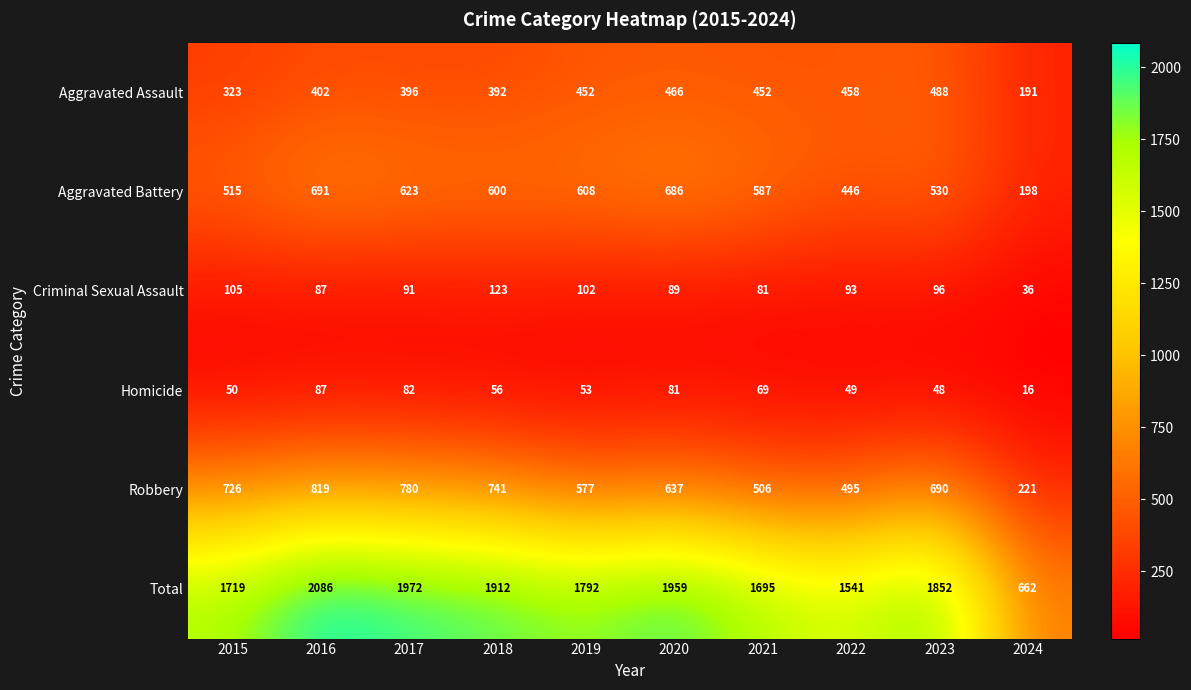

Which series has the largest range (max minus min)?

Total